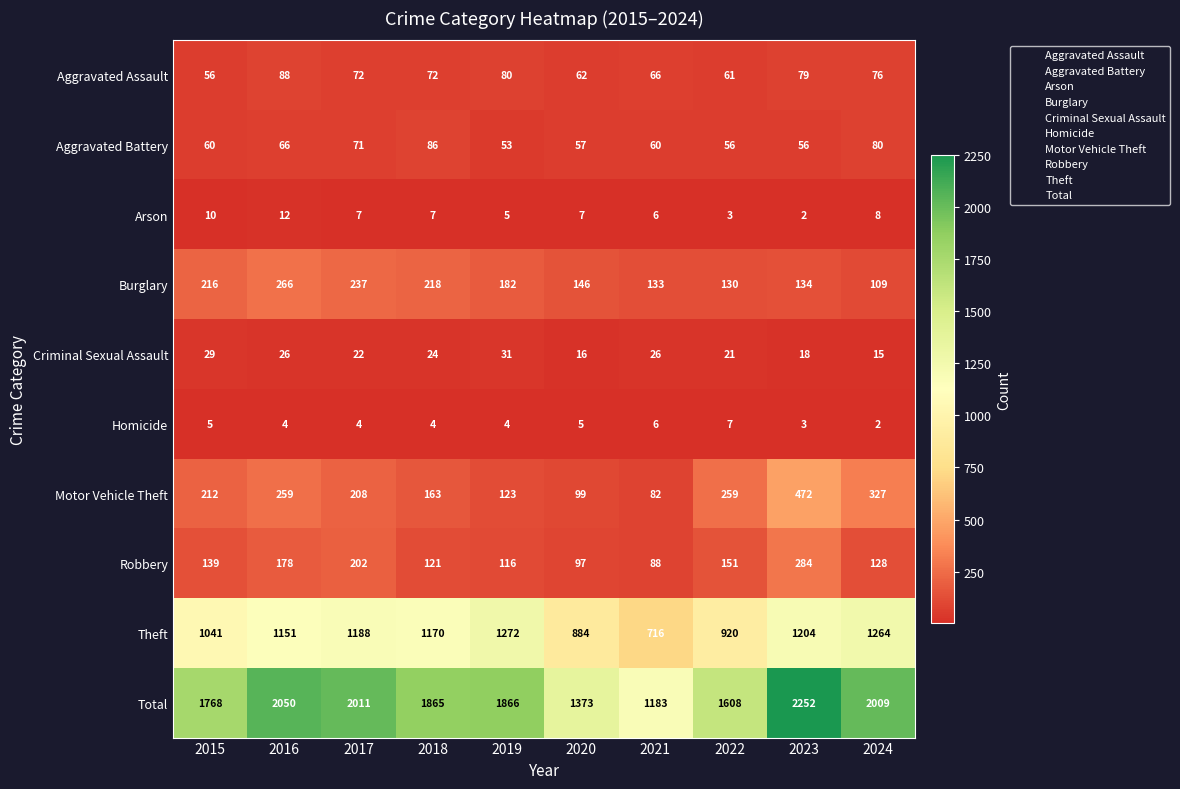

How many categories are shown in the chart?

10